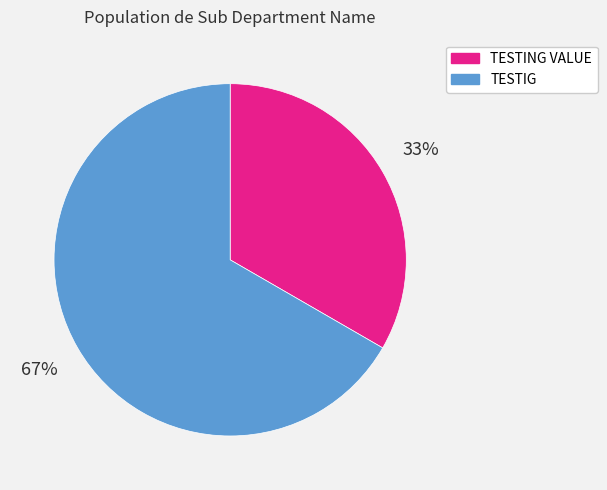

To the nearest percent, what percentage of the pie is TESTING VALUE?

33%